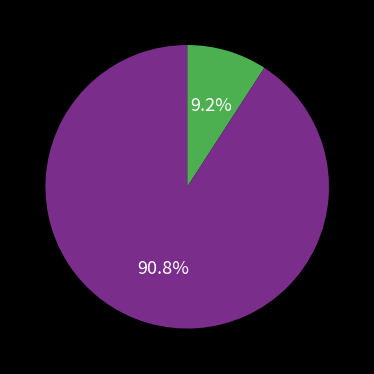

Is there a majority slice in this chart?

Yes